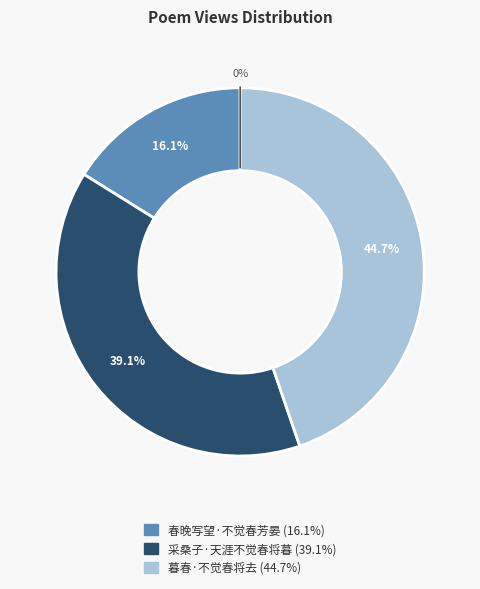

To the nearest percent, what is the combined percentage of 暮春·不觉春将去 and 春晚写望·不觉春芳晏?

61%